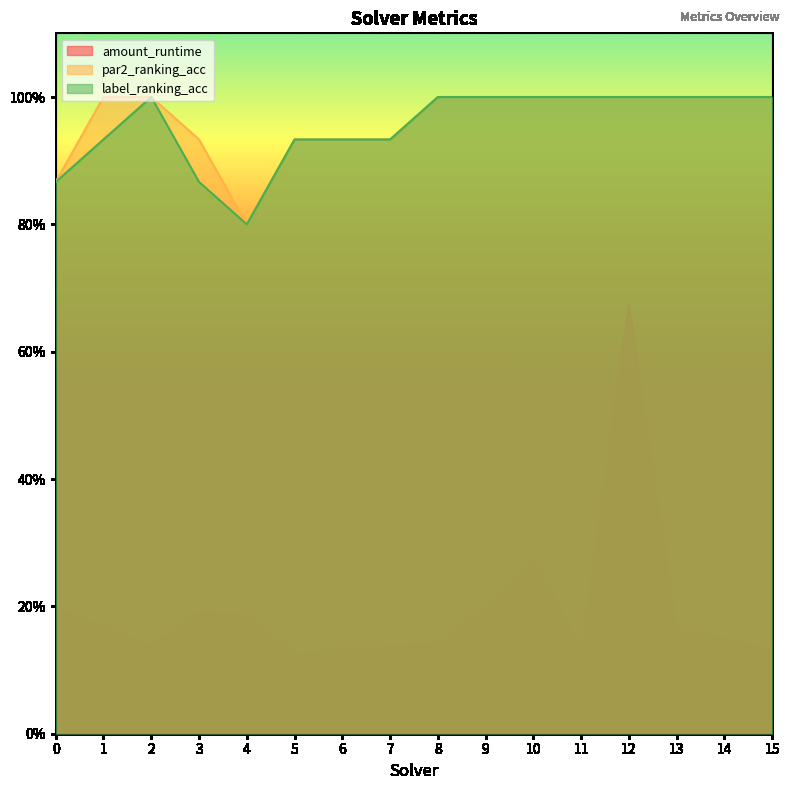

What is the difference between the maximum and minimum values in the par2_ranking_acc series?

0.2